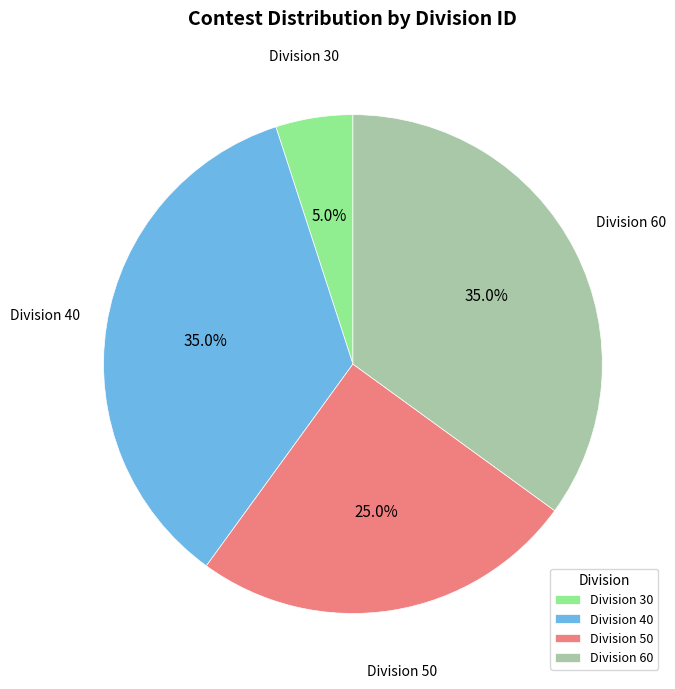

What is the total percentage of Division 50 and Division 30?

30.0%